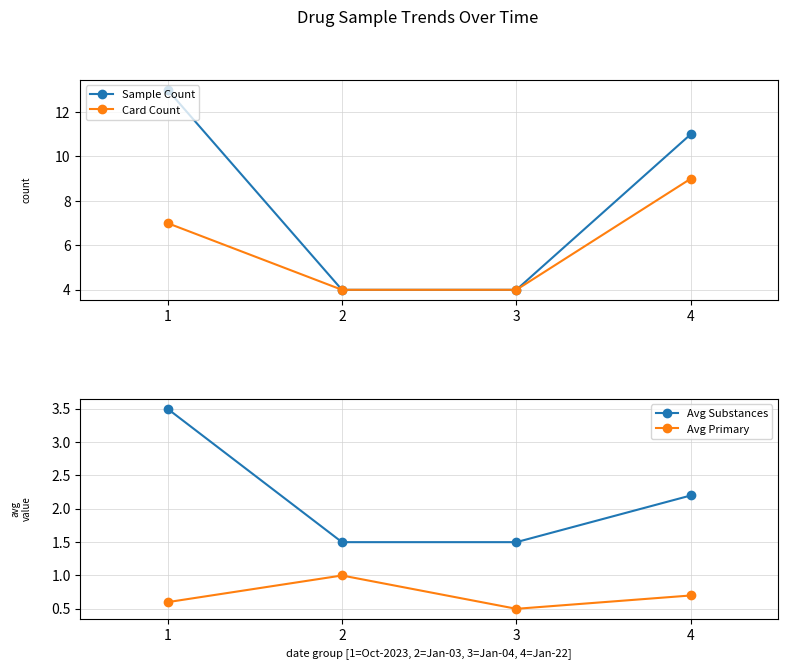

List the labels in order of Avg Primary value, largest first.

2, 4, 1, 3